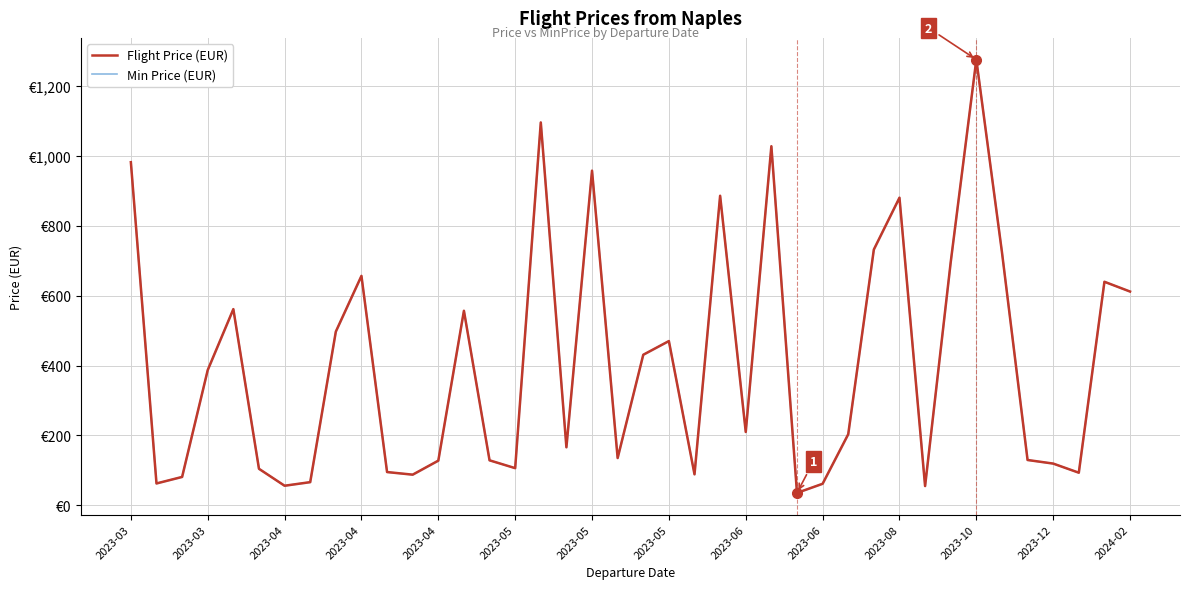

What value does the Flight Price (EUR) series have at 16?

1096.1